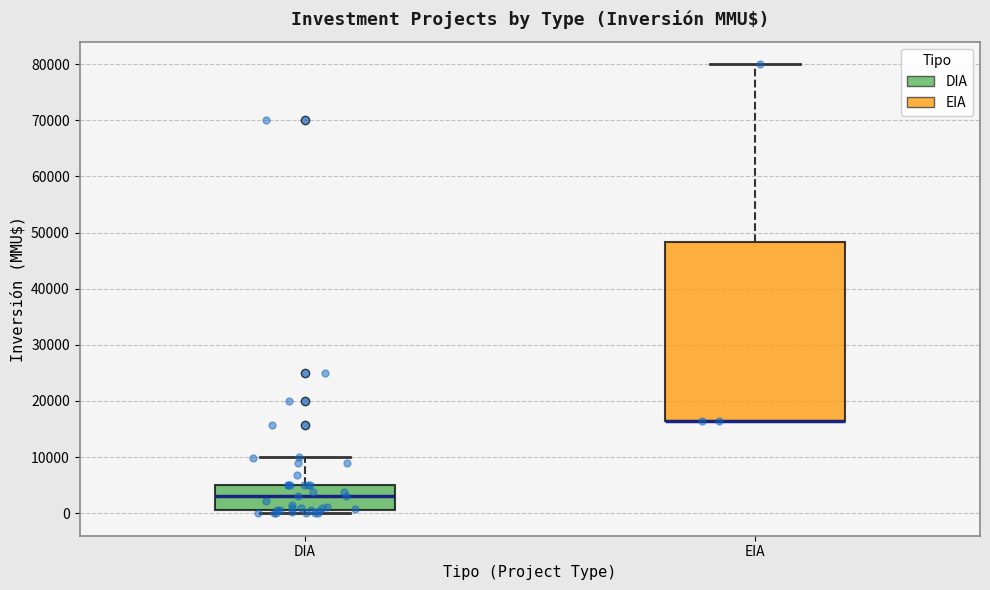

Where is the lower edge of the box for DIA on the y-axis? The values are not printed on the chart, so give them approximately, as read against the axis.

1000